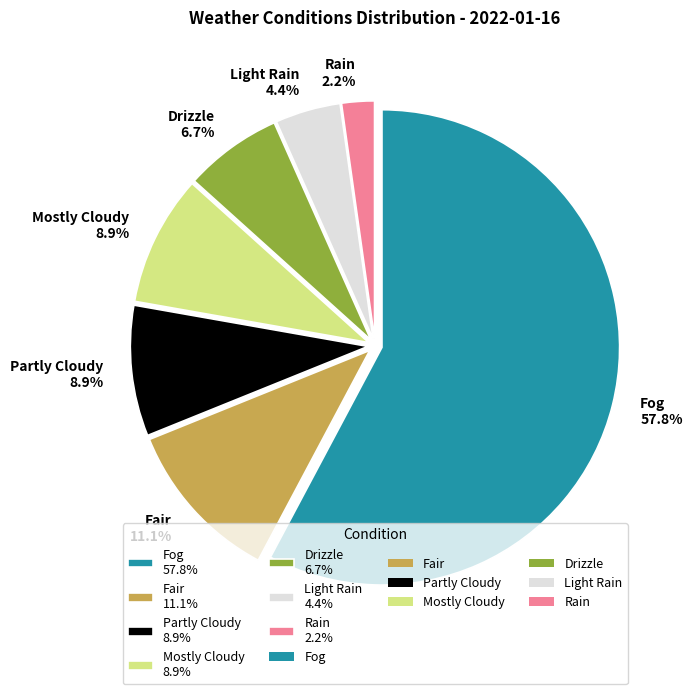

Count the number of slices in the pie.

7